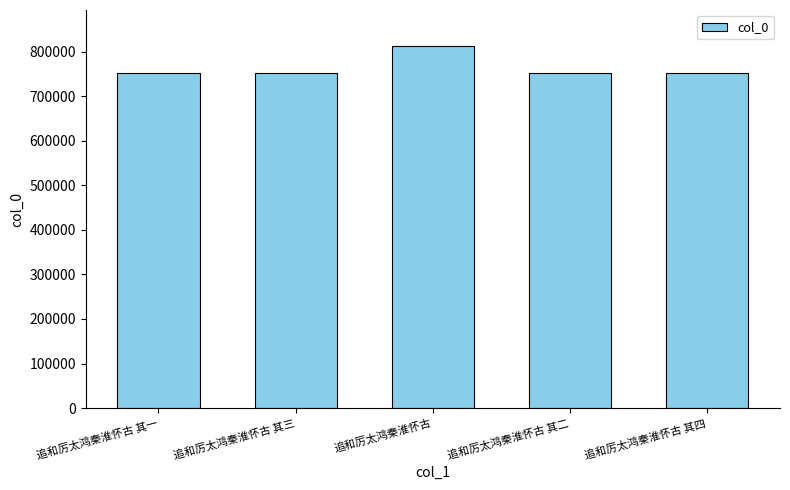

How many data points does each series have?

5